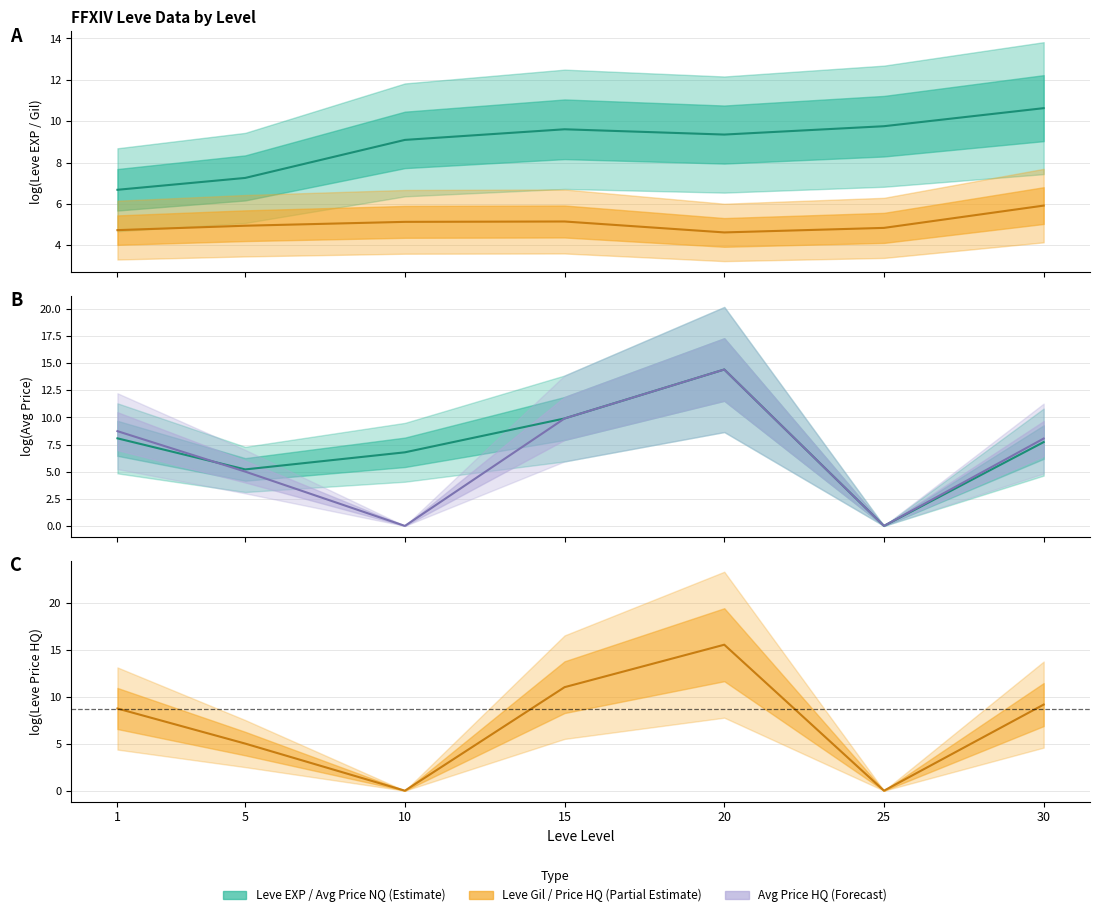

The Leve Price HQ (mean) series shows 0.0 at 10. True or false?

True